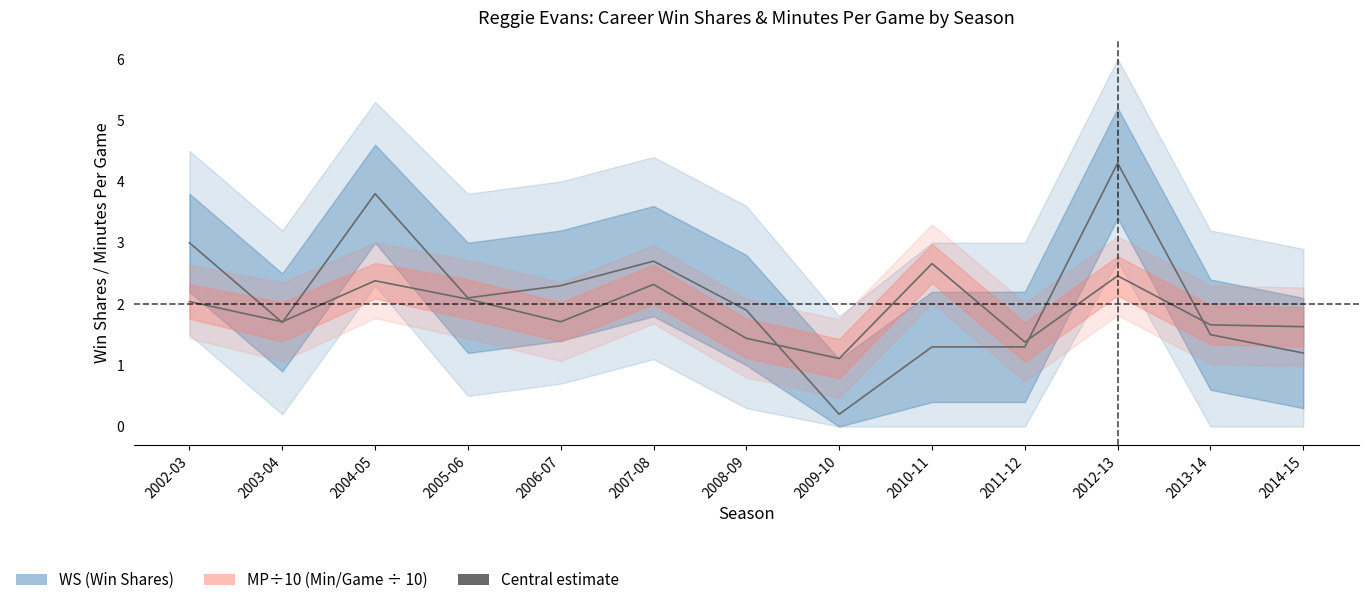

Between 2005-06 and 2002-03, which is larger?

2002-03